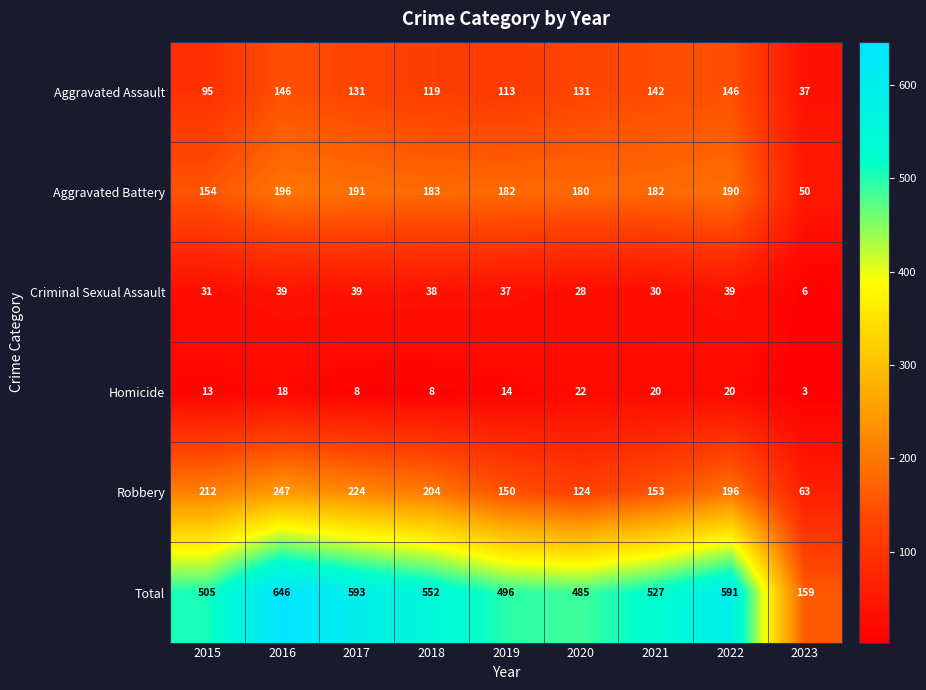

Count the number of data series in this chart.

6